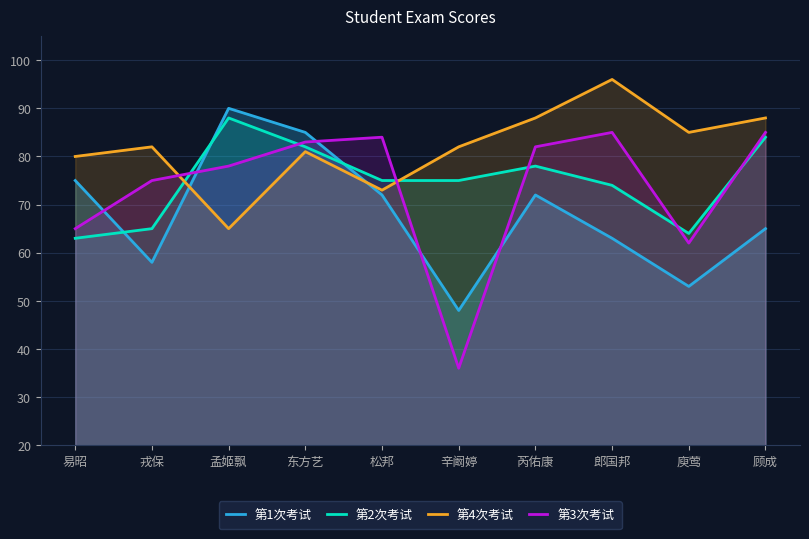

Reading left to right, what are all the values shown in this chart?

第1次考试: 75	58	90	85	72	48	72	63	53	65
第2次考试: 63	65	88	82	75	75	78	74	64	84
第4次考试: 80	82	65	81	73	82	88	96	85	88
第3次考试: 65	75	78	83	84	36	82	85	62	85